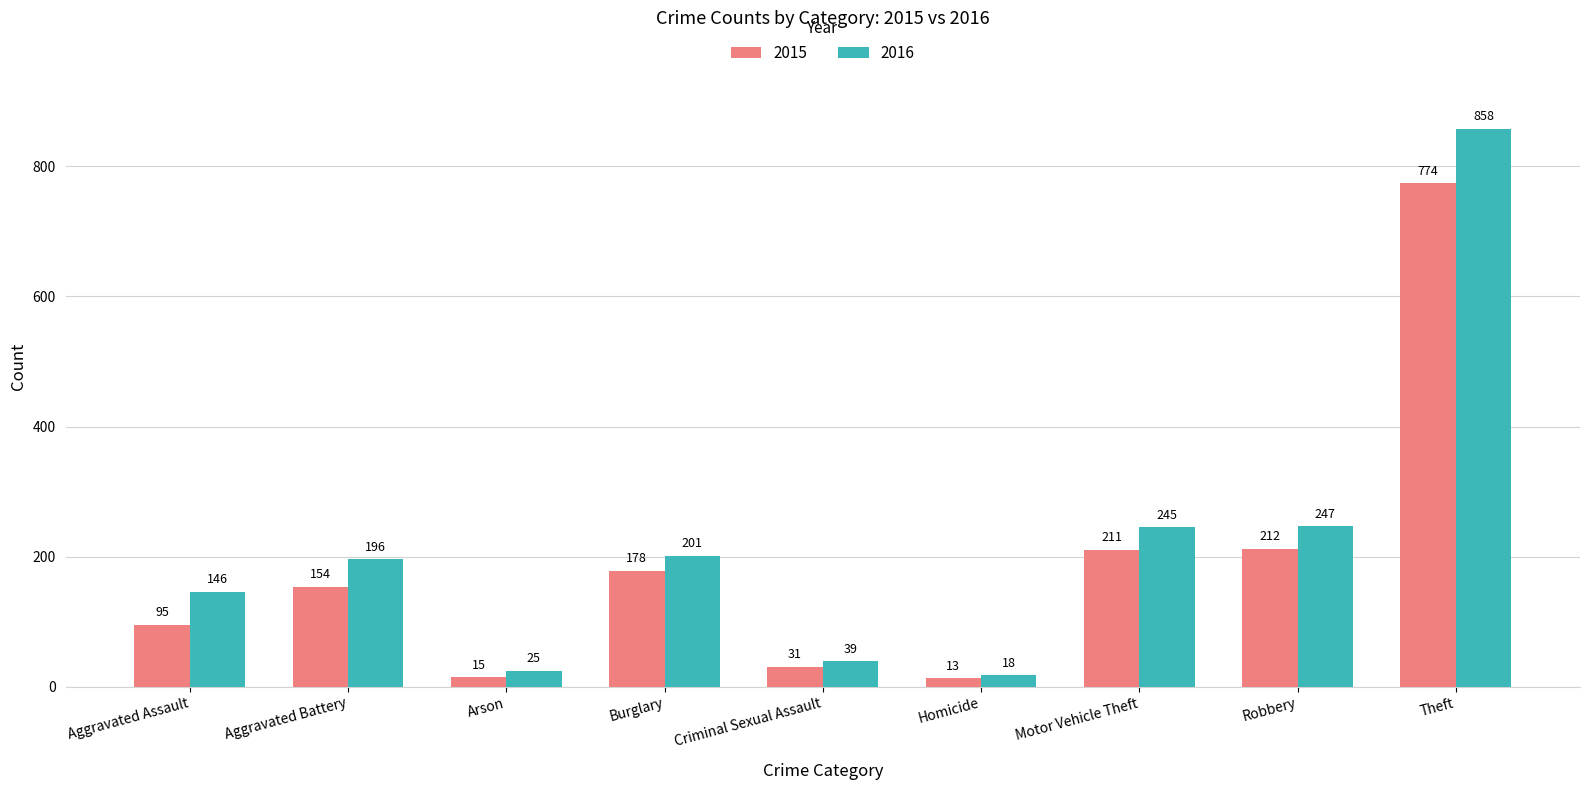

Reading left to right, what are all the values shown in this chart?

2015: 95	154	15	178	31	13	211	212	774
2016: 146	196	25	201	39	18	245	247	858